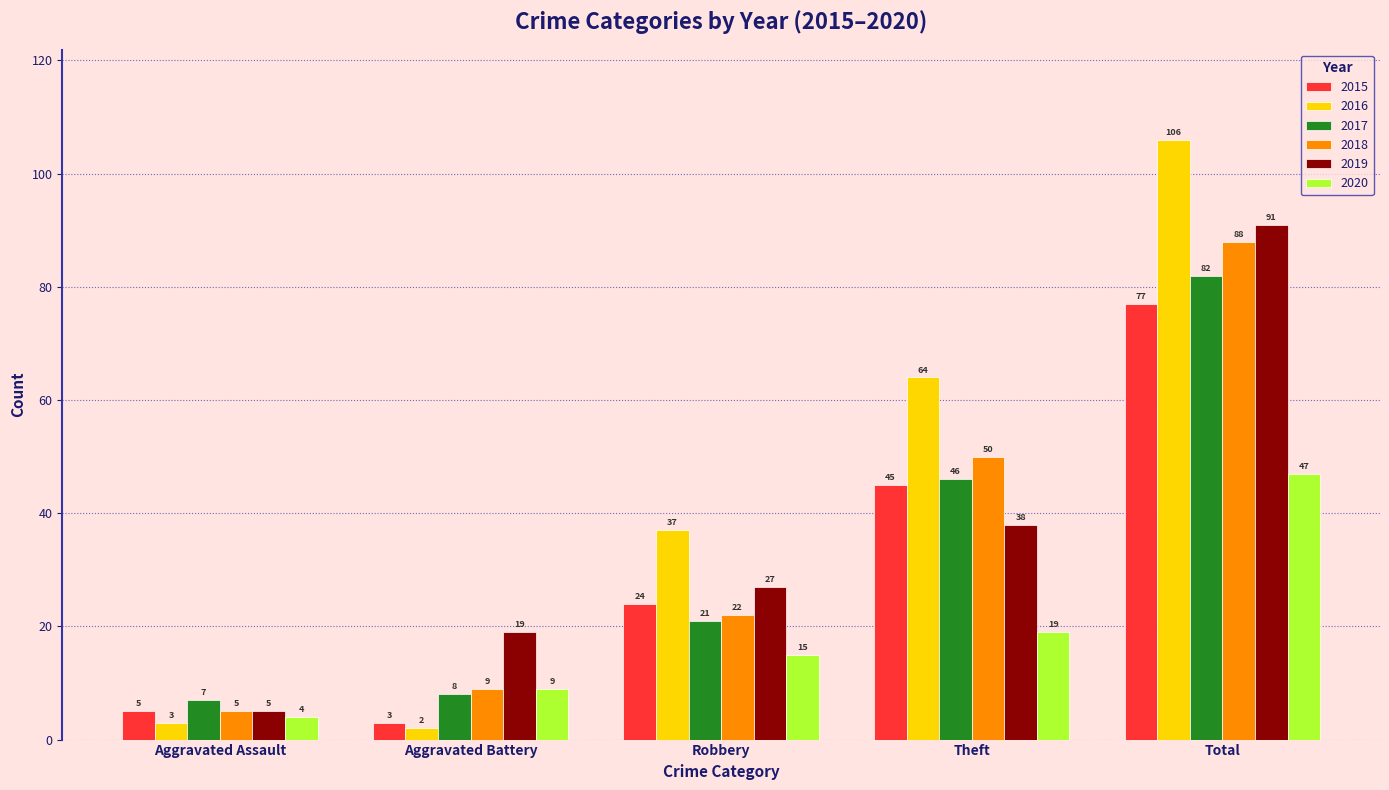

Which category has the highest value across all series?

Total